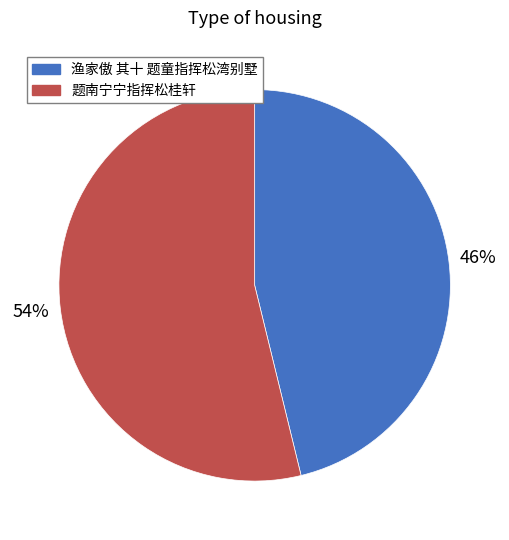

Which slice is the largest?

题南宁宁指挥松桂轩